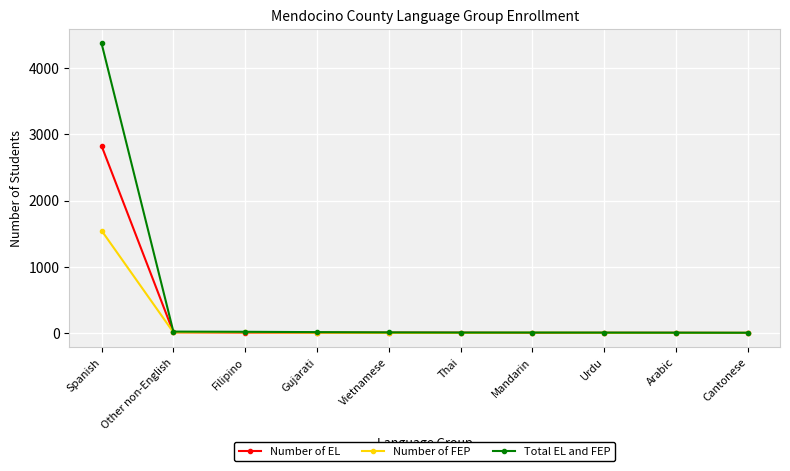

Which category has the highest value in the Total EL and FEP series?

Spanish